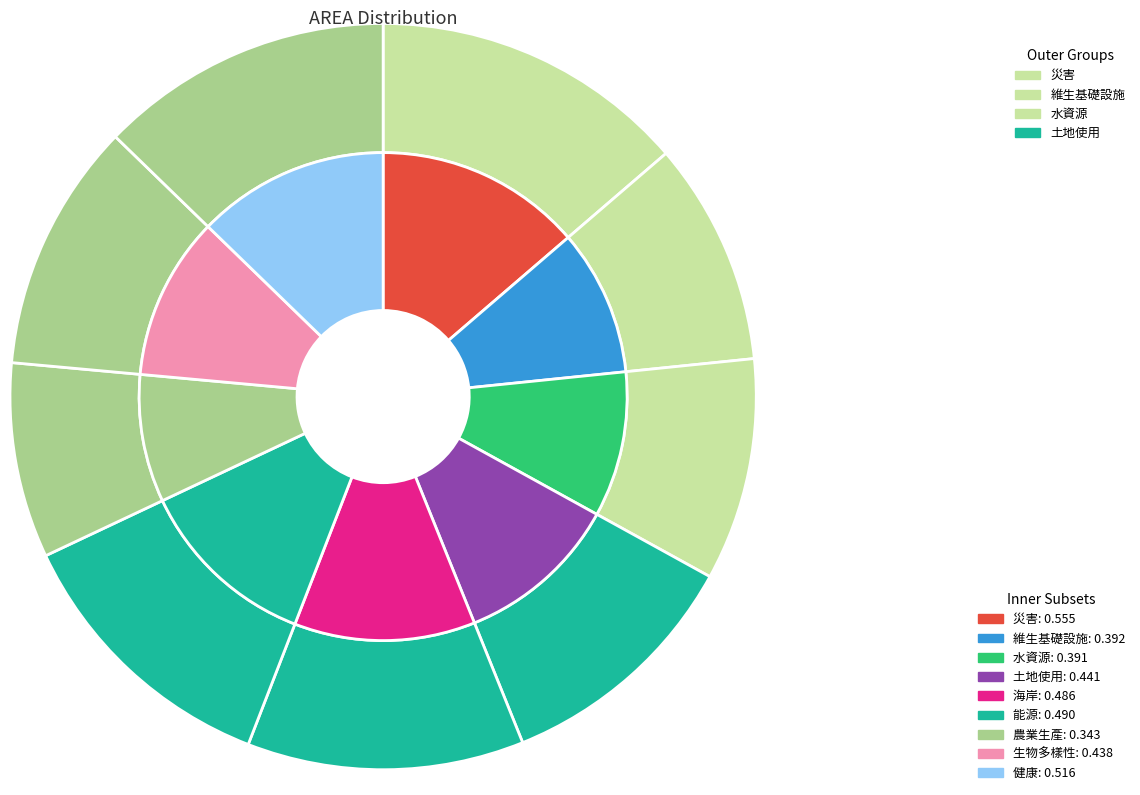

Does any single category account for the majority?

No